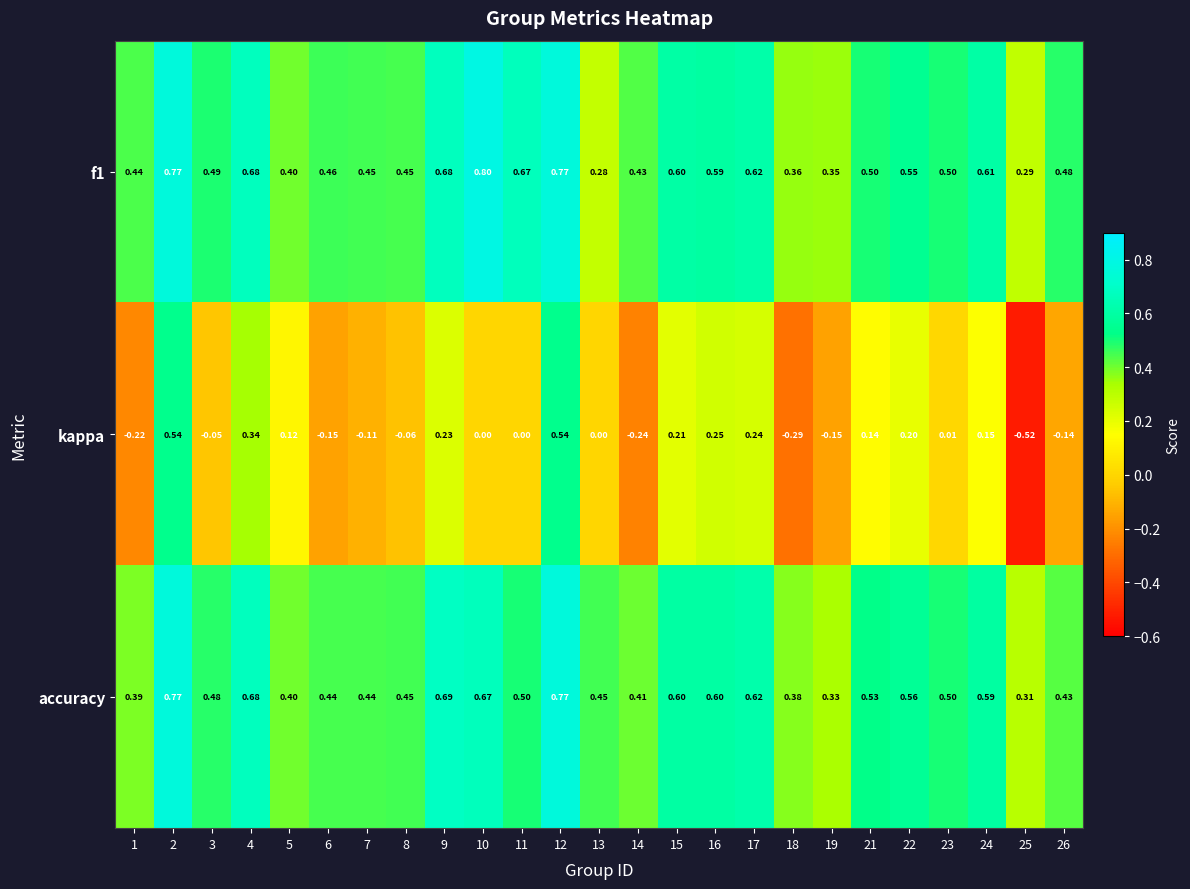

Is the value of f1 at 7 greater than the value of accuracy at 9?

No